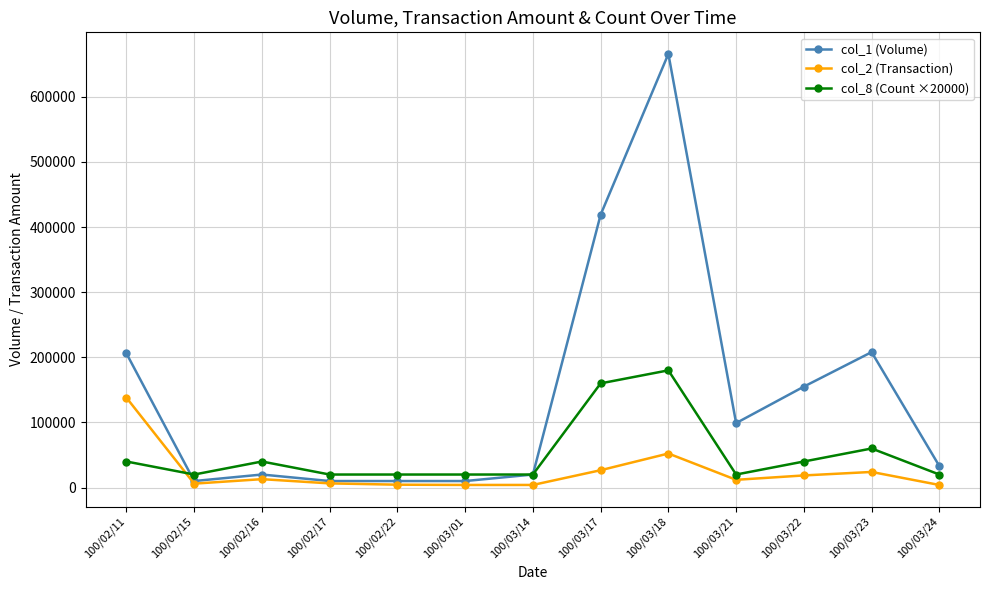

True or false: col_8 (Count ×20000) and col_2 (Transaction) cross at least once.

True